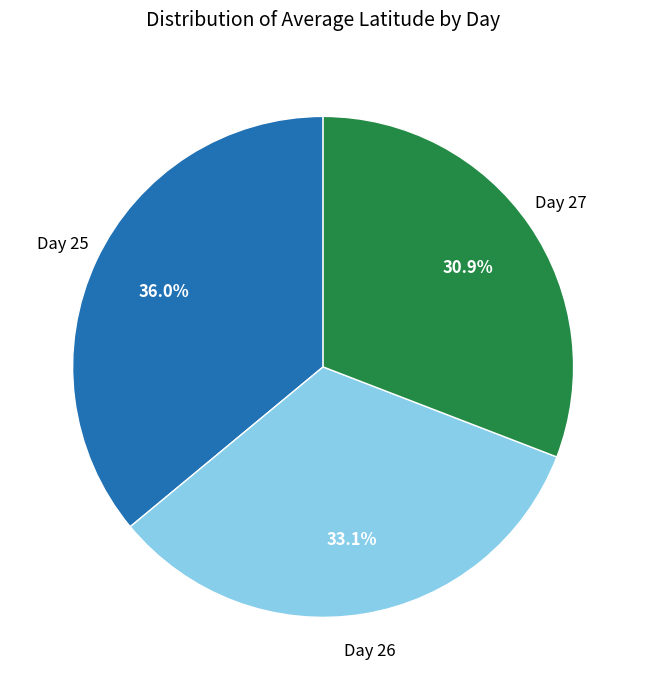

Between Day 25 and Day 27, which is larger?

Day 25